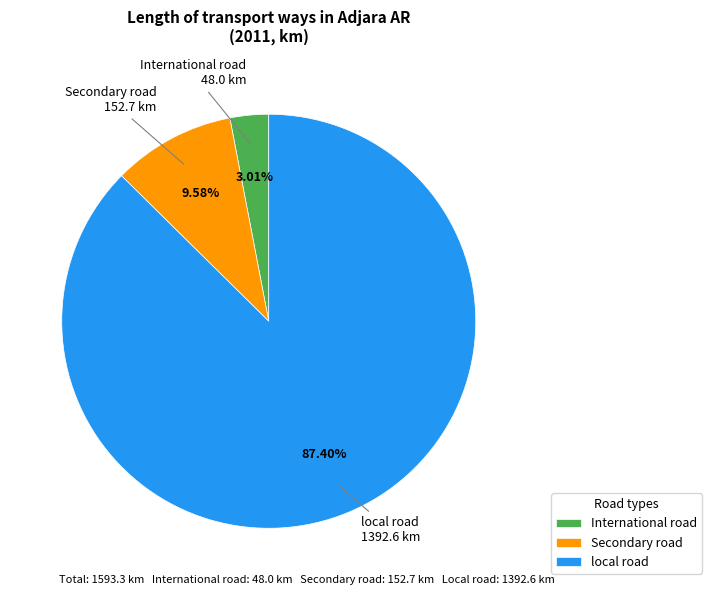

Which slice is the smallest?

International road